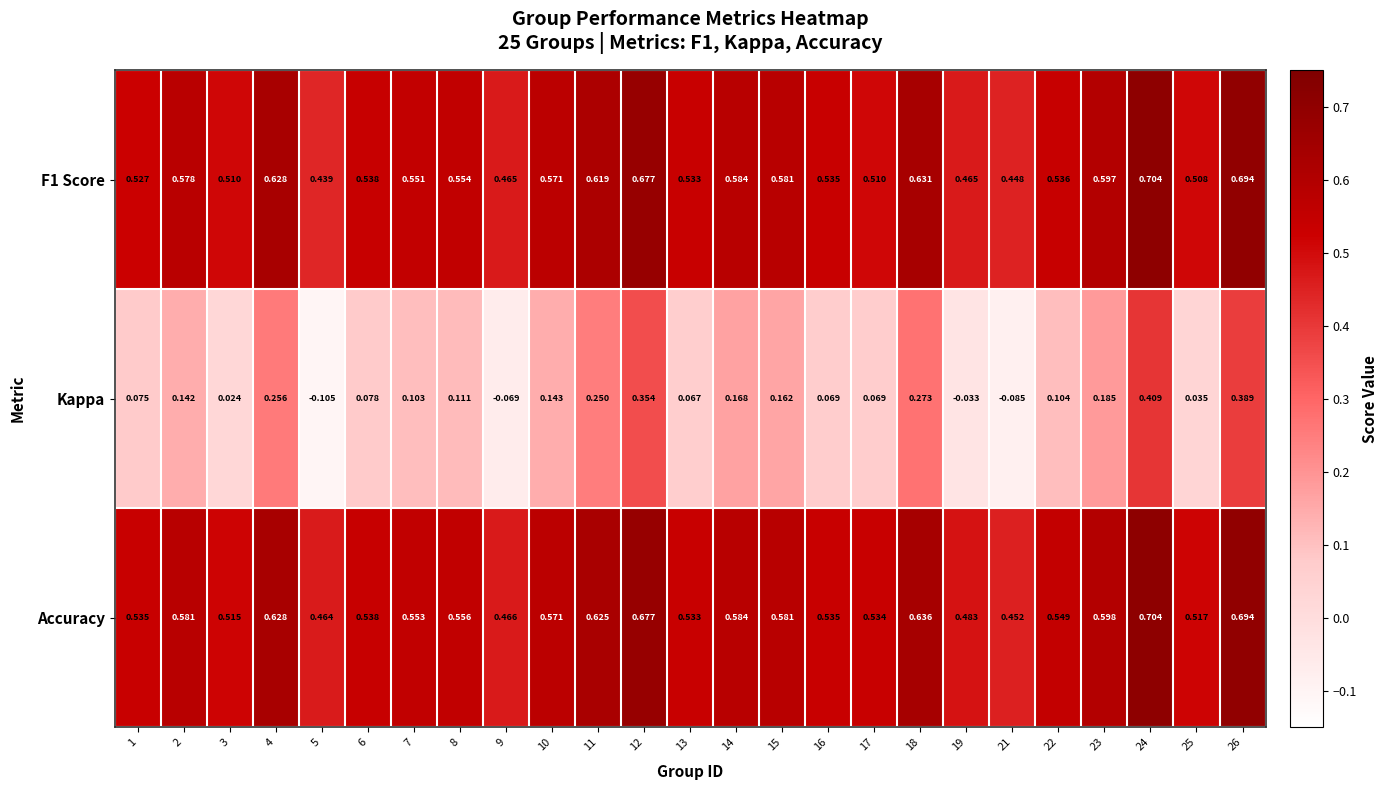

Which series has the widest spread of values?

Kappa